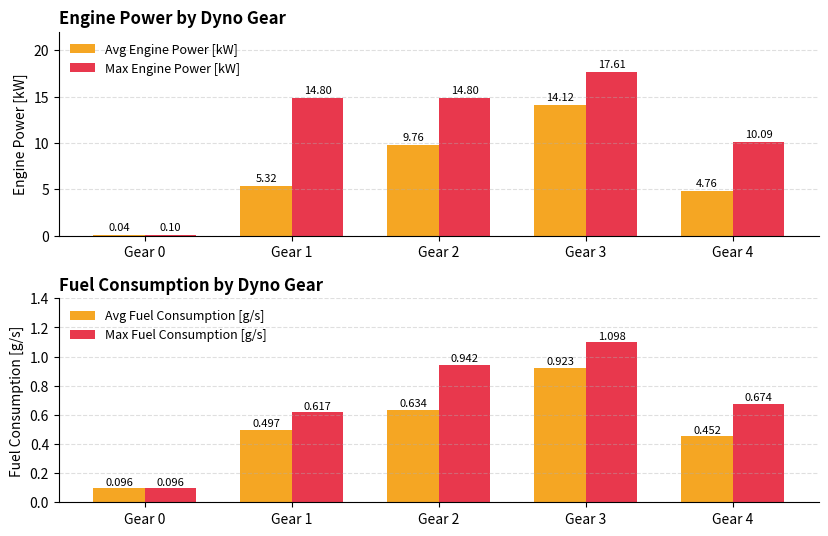

Which category has the highest value in the Avg Fuel Consumption [g/s] series?

Gear 3